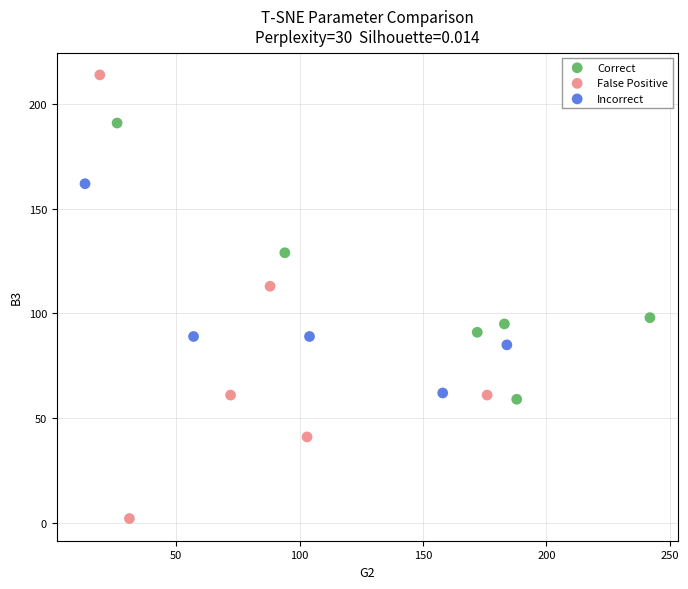

Which series contains the lowest Y value?

False Positive